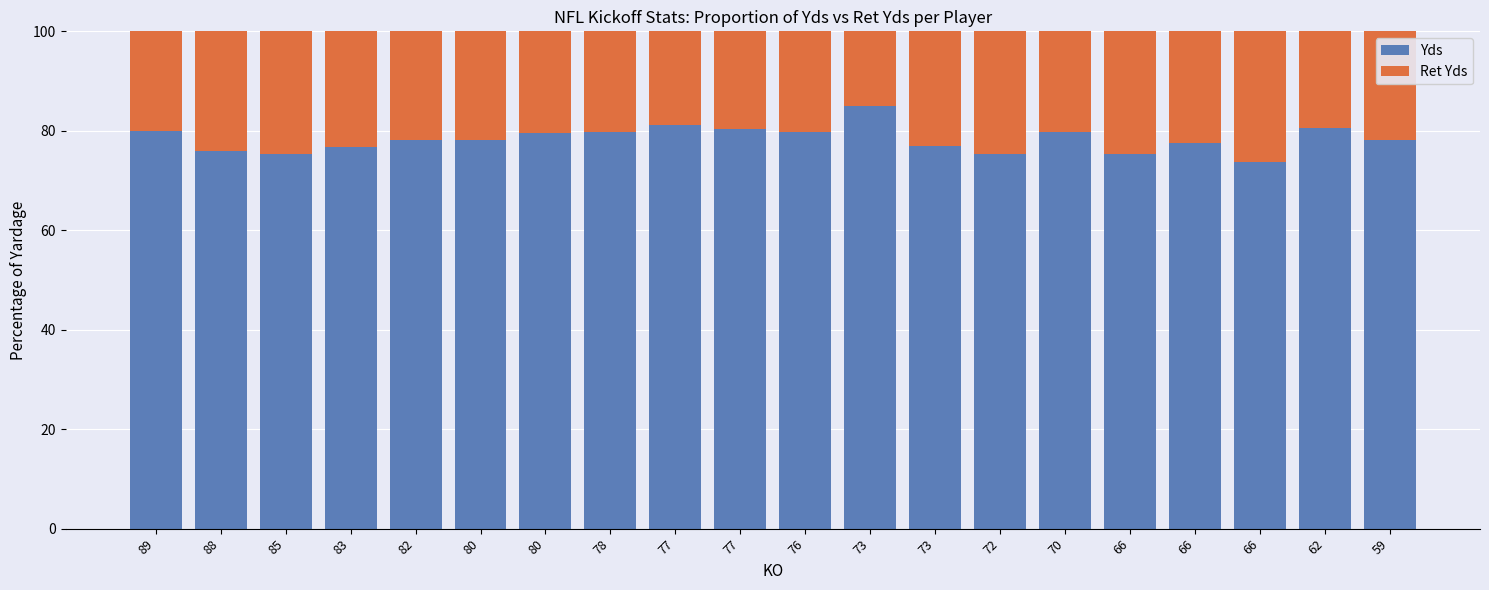

How many data points does each series have?

20